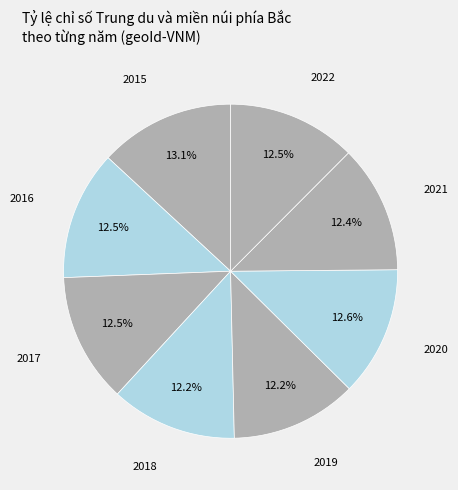

What is the largest slice in the pie chart?

2015